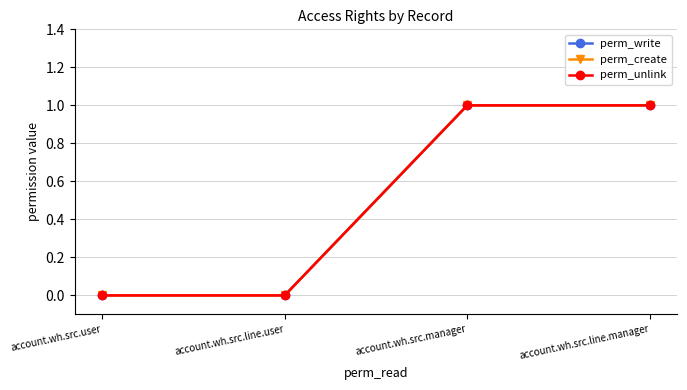

At account.wh.src.user, list the series in order from smallest to largest.

perm_write, perm_create, perm_unlink